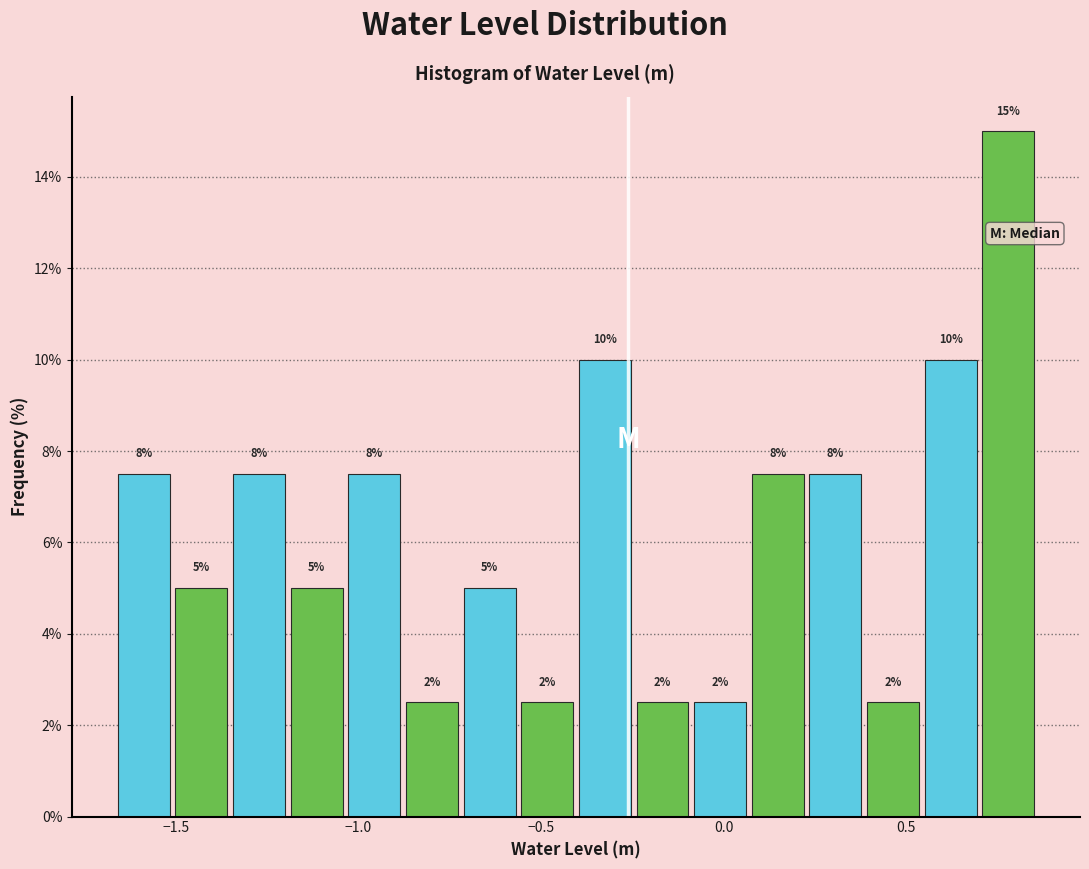

Around what value on the x-axis is the tallest bar? Give the approximate position of its centre, as read against the axis.

0.80